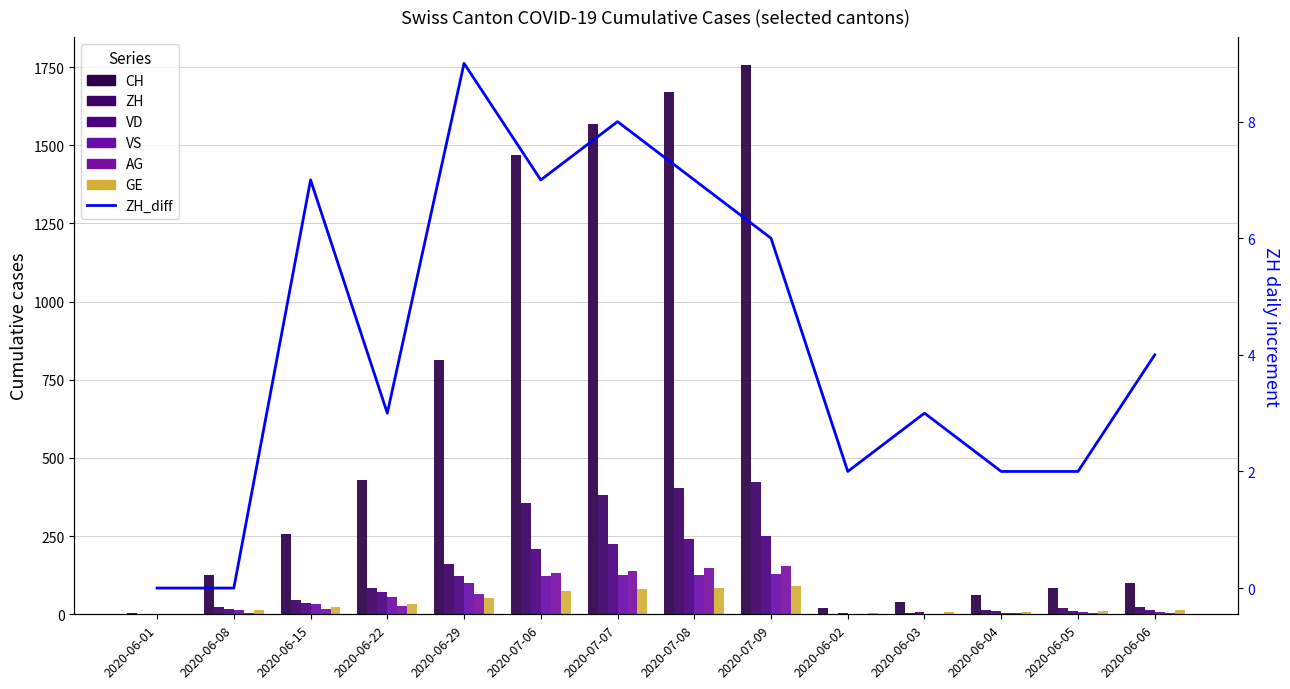

At which category is the sum across all series the highest?

2020-07-09